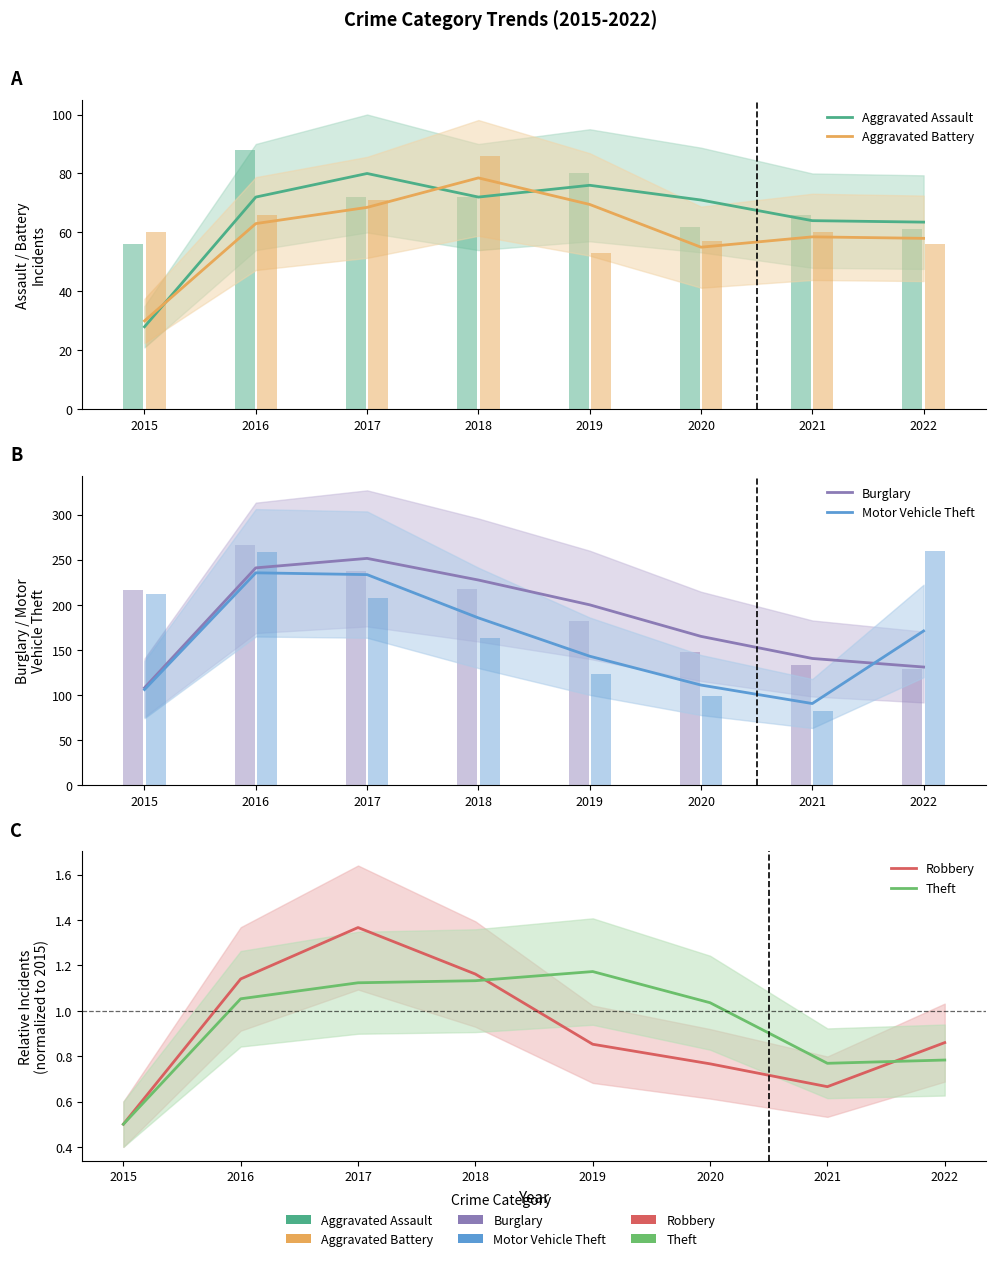

Which series has the largest total across all categories?

Burglary